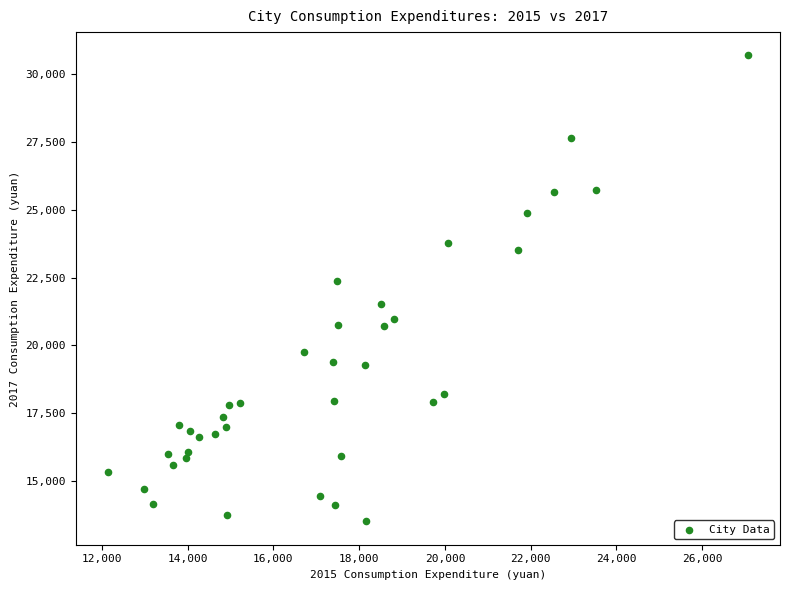

What Y value in the scatter plot is closest to 22101?

22362